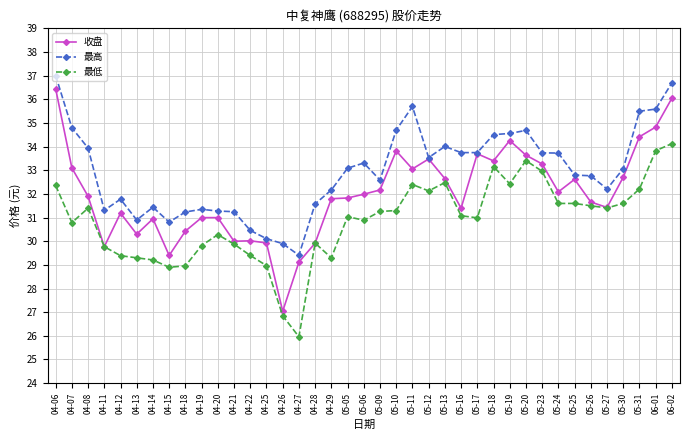

At 05-30, list the series in order from smallest to largest.

最低, 收盘, 最高